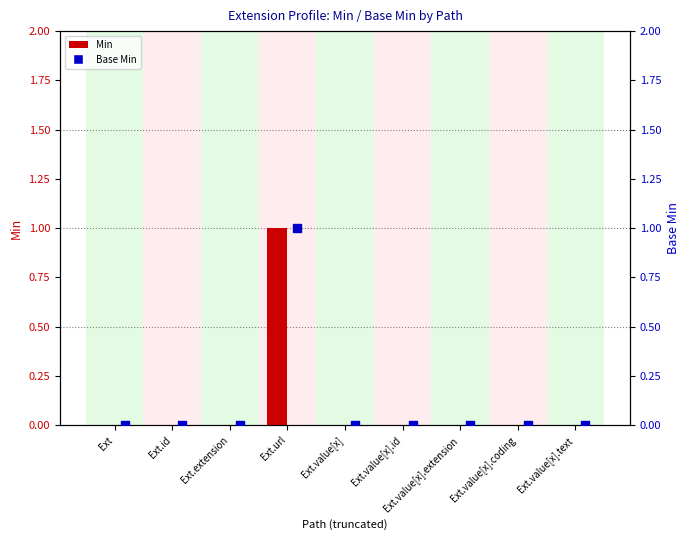

Is the value of Min at Ext.value[x].extension greater than the value of Base Min at Ext?

No